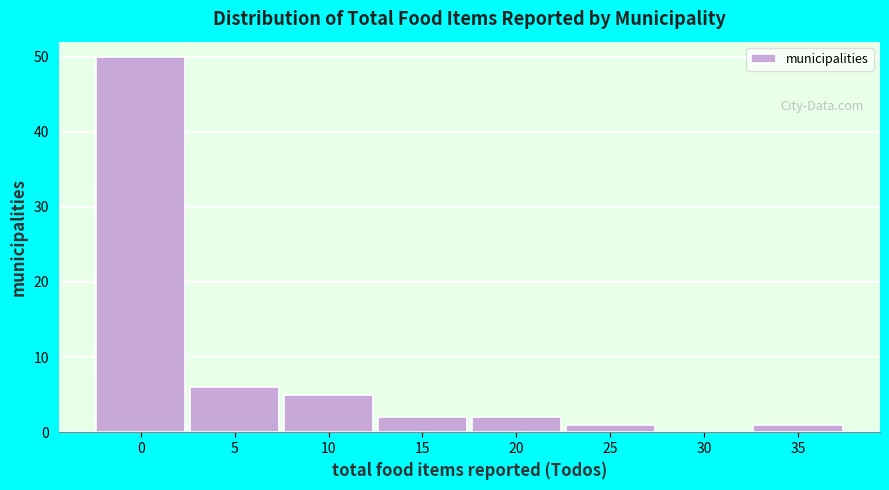

Reading left to right, extract all data points from this chart.

0=50	5=6	10=5	15=2	20=2	25=1	30=0	35=1